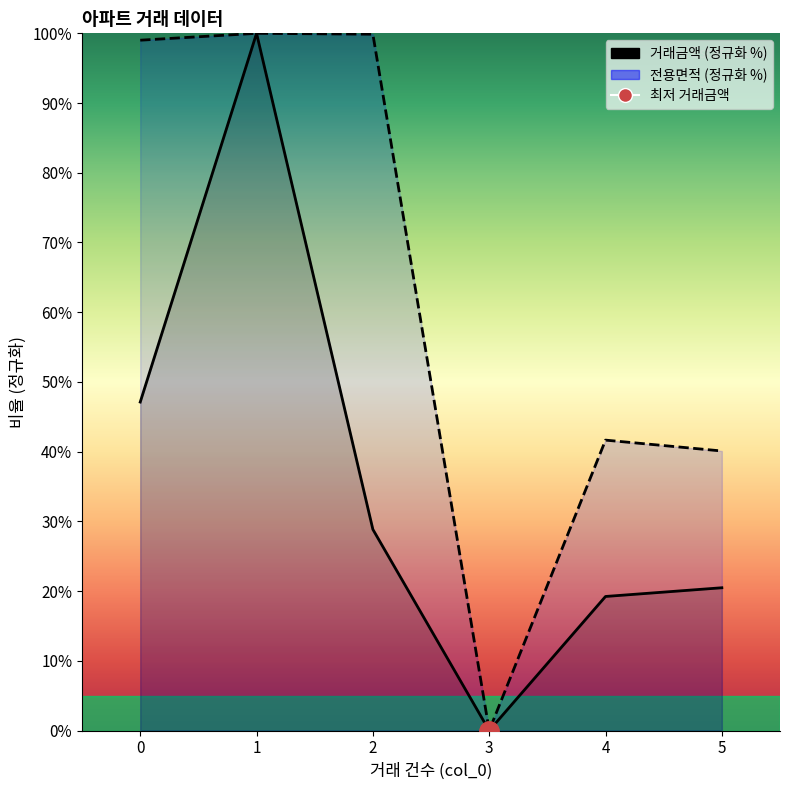

How many values in 거래금액 are above zero?

5